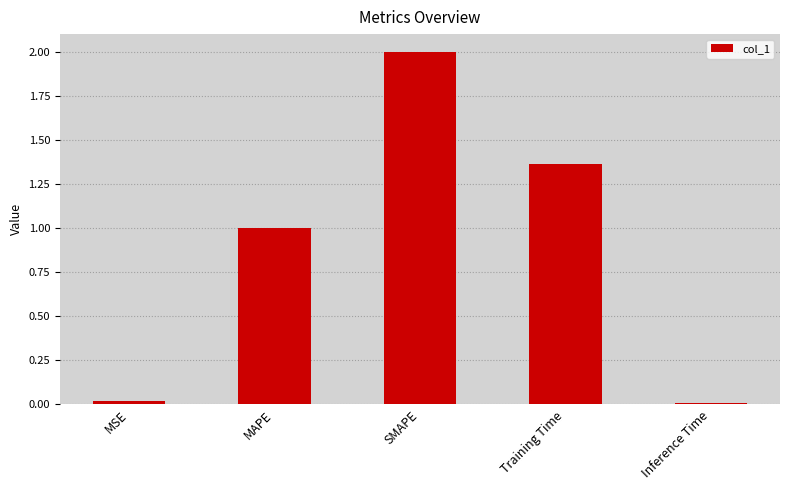

At which category does the chart reach its peak across all series?

SMAPE